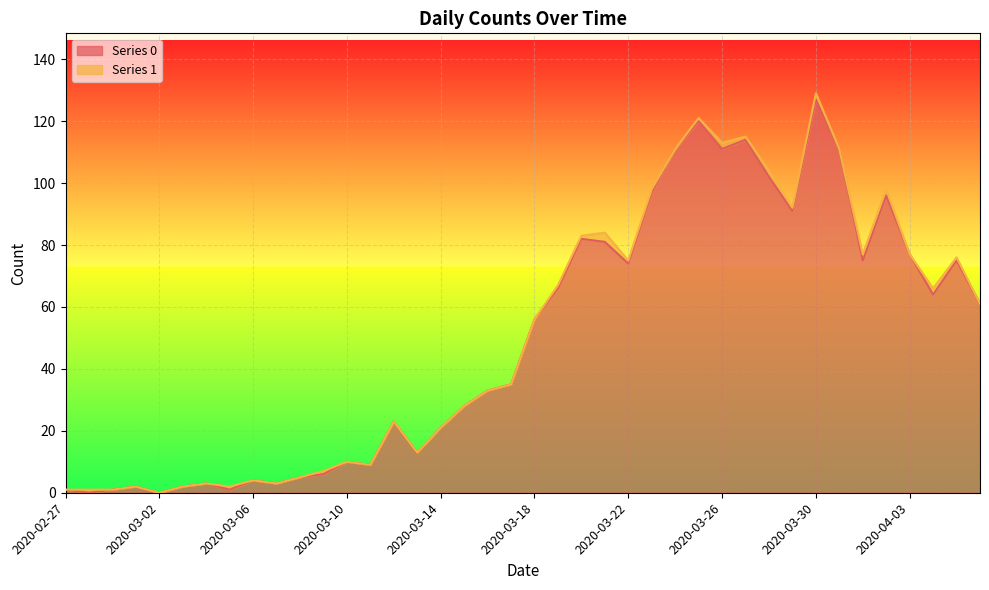

What is the value of the 21st point from the left?

56